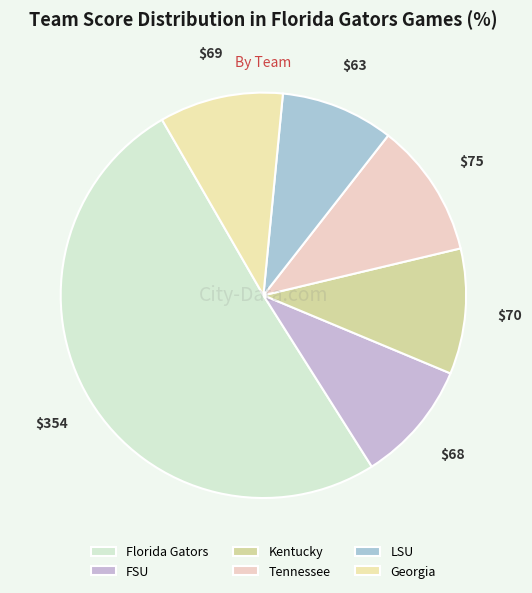

What is the majority slice?

Florida Gators